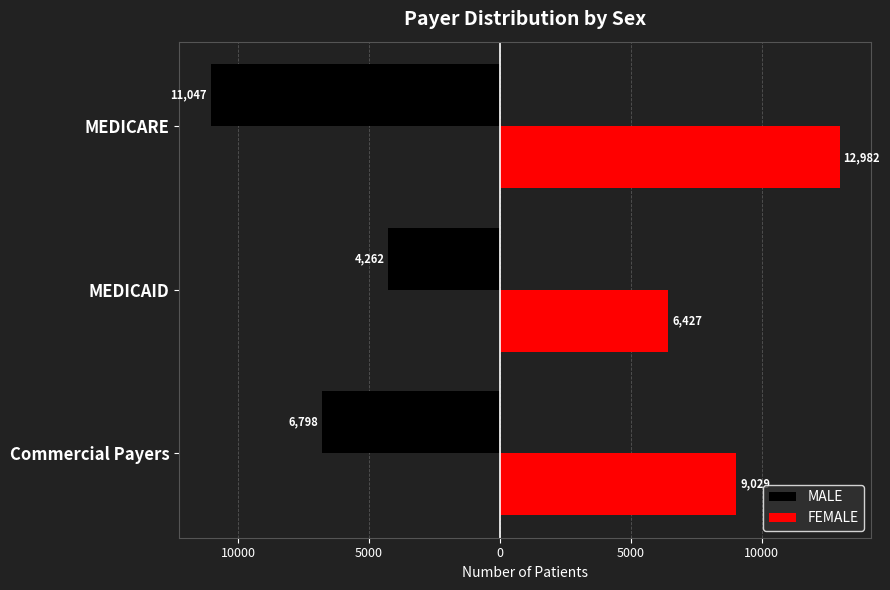

What are all the series names shown in the legend?

MALE, FEMALE